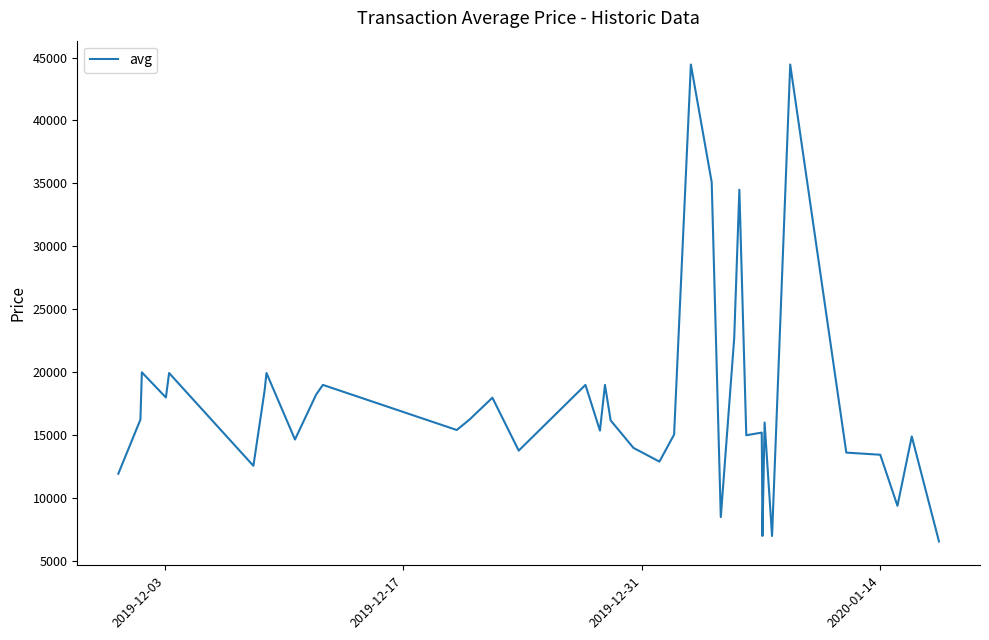

What is the smallest value displayed?

6566